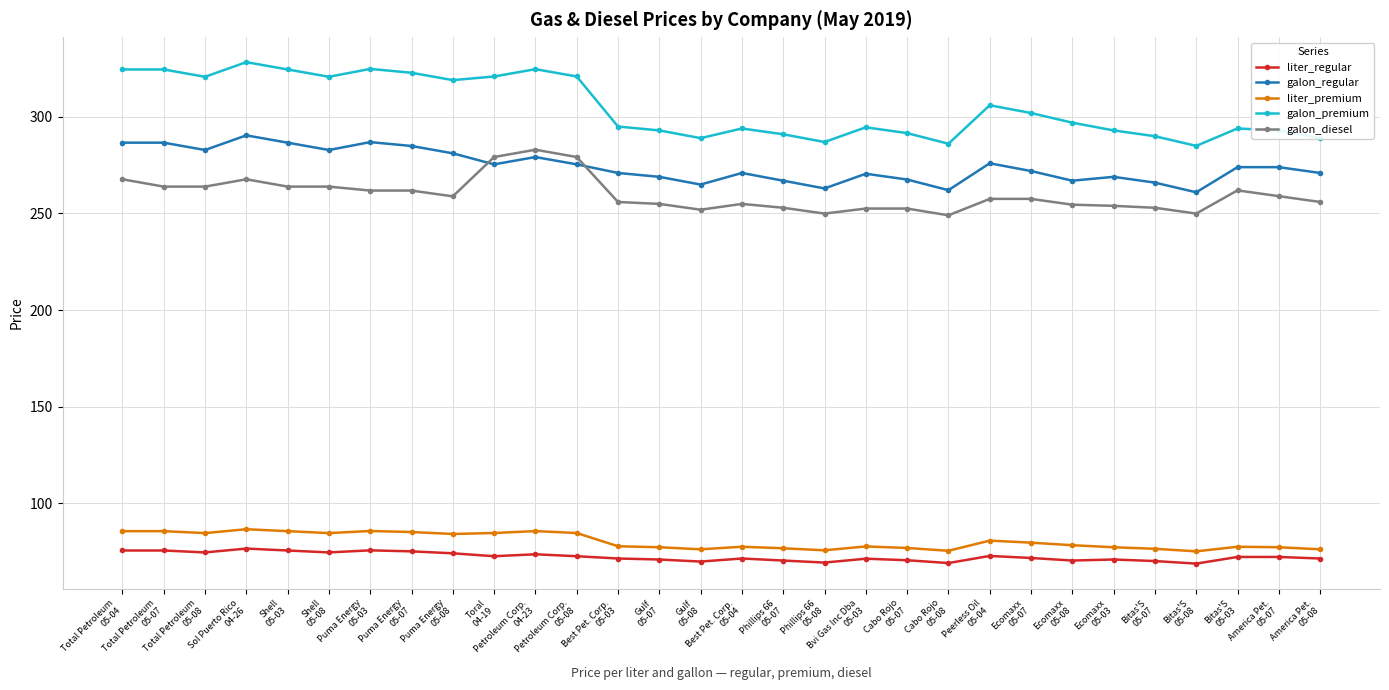

What is the value of the liter_regular point at the 19th from the left?

71.5